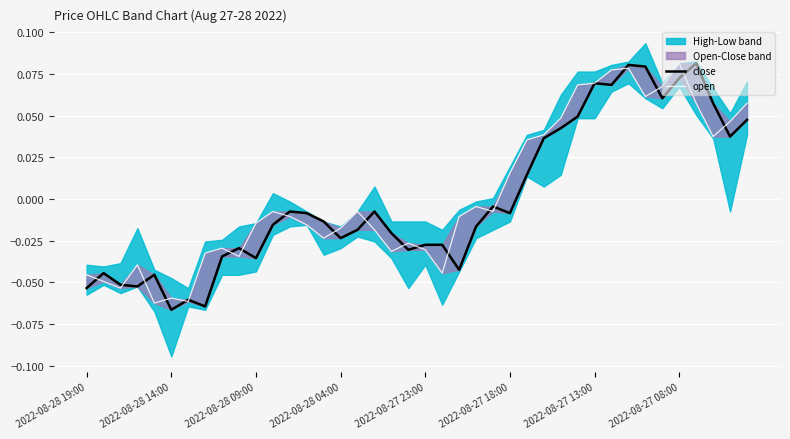

What is the value of the close point at the 3rd from the left?

-0.1